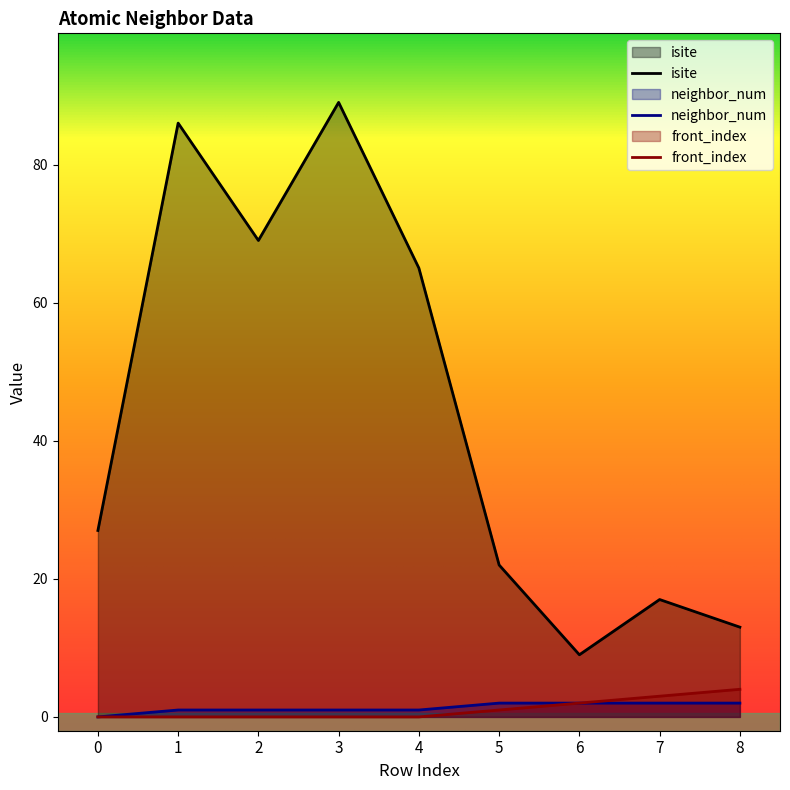

What is the value of the neighbor_num point at the 5th from the left?

1